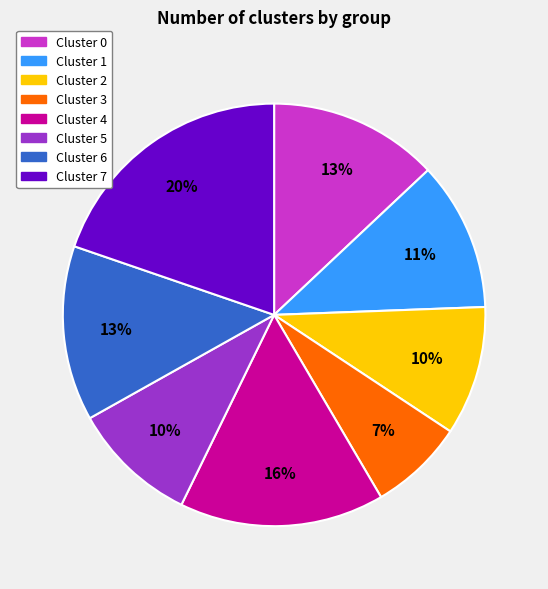

Count the number of slices in the pie.

8